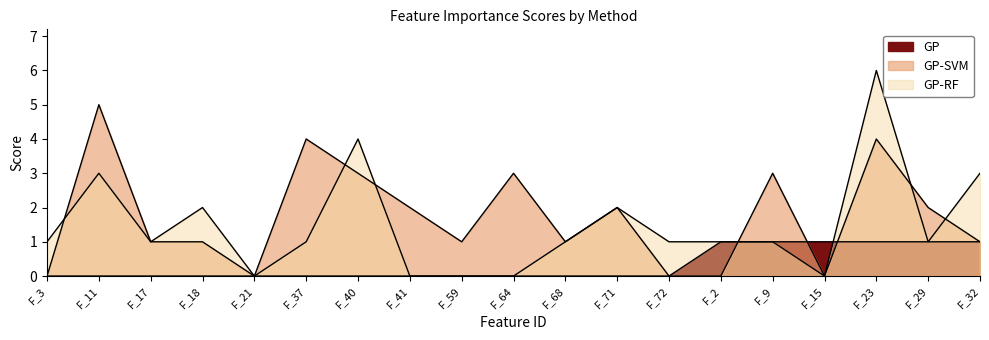

Between which two adjacent categories do GP-SVM and GP-RF first intersect?

F_3 and F_11